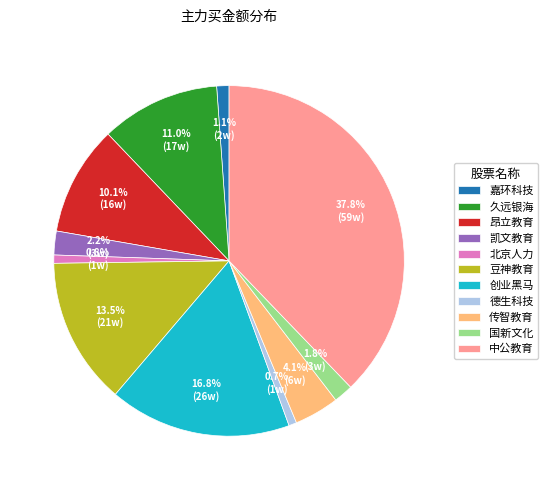

How many segments does this pie chart have?

11